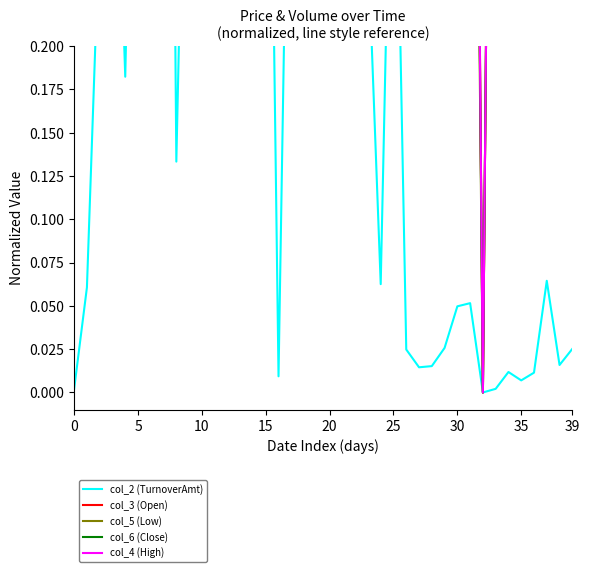

What are all the series names shown in the legend?

col_2 (TurnoverAmt), col_3 (Open), col_5 (Low), col_6 (Close), col_4 (High)